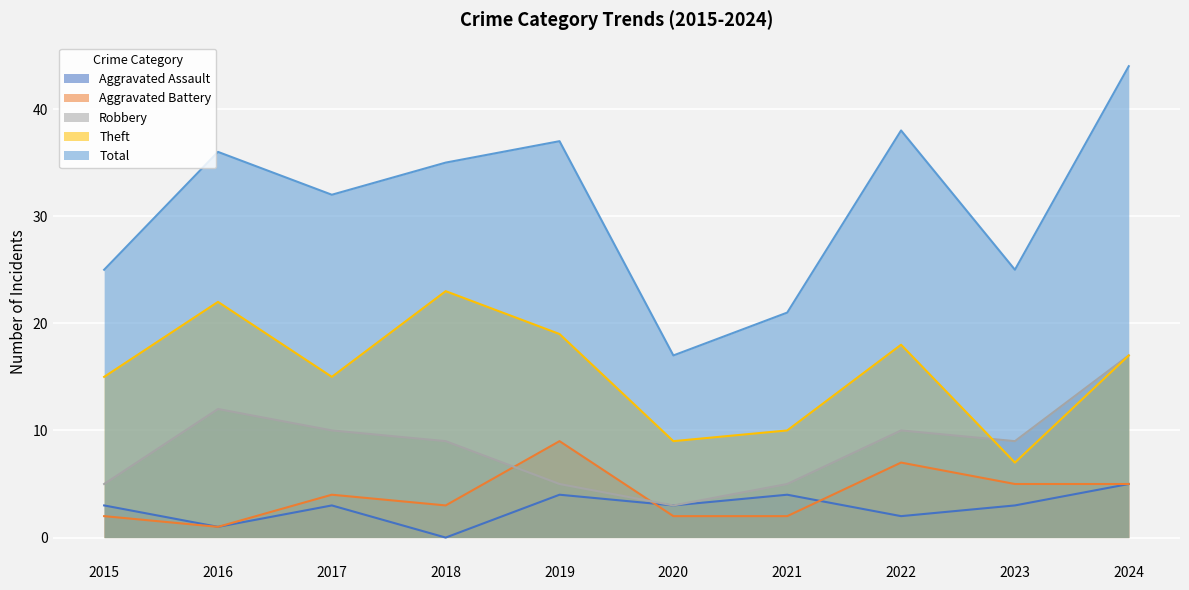

What are all the series names shown in the legend?

Aggravated Assault, Aggravated Battery, Robbery, Theft, Total